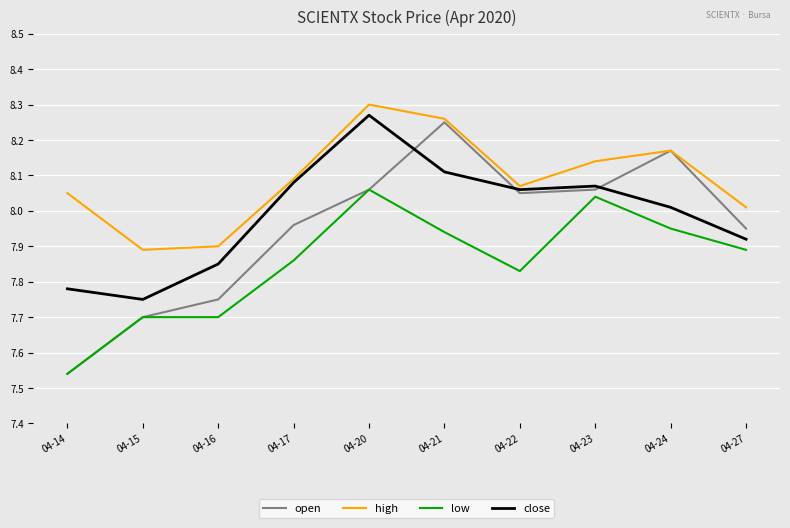

List the series in order of their overall mean, lowest first.

low, open, close, high